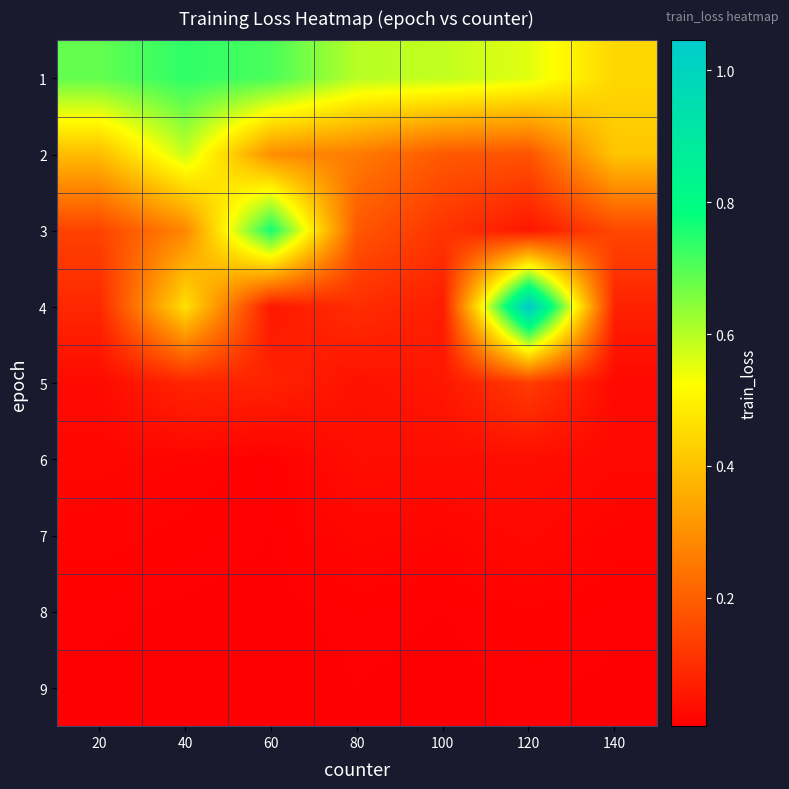

Reading right to left, what are all the values shown in this chart?

1: 140=0.4	120=0.6	100=0.6	80=0.6	60=0.7	40=0.7	20=0.7
2: 140=0.4	120=0.2	100=0.2	80=0.3	60=0.3	40=0.6	20=0.4
3: 140=0.2	120=0.1	100=0.1	80=0.2	60=0.8	40=0.3	20=0.1
4: 140=0.1	120=1.0	100=0.1	80=0.1	60=0.1	40=0.5	20=0.1
5: 140=0.0	120=0.1	100=0.1	80=0.0	60=0.1	40=0.1	20=0.0
6: 140=0.0	120=0.0	100=0.0	80=0.0	60=0.0	40=0.0	20=0.0
7: 140=0.0	120=0.0	100=0.0	80=0.0	60=0.0	40=0.0	20=0.0
8: 140=0.0	120=0.0	100=0.0	80=0.0	60=0.0	40=0.0	20=0.0
9: 140=0.0	120=0.0	100=0.0	80=0.0	60=0.0	40=0.0	20=0.0